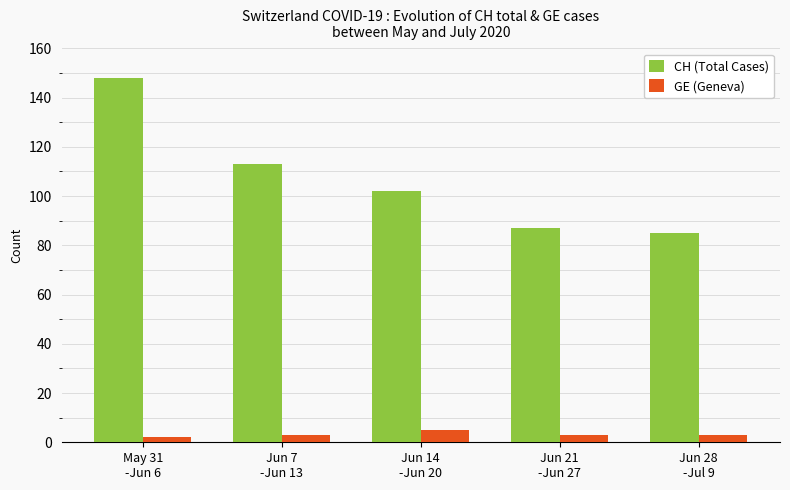

What is the highest value of the CH (Total Cases) series?

148